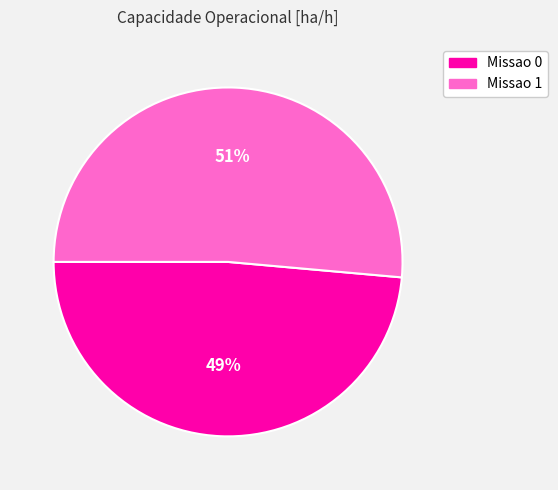

Is there a majority slice in this chart?

Yes